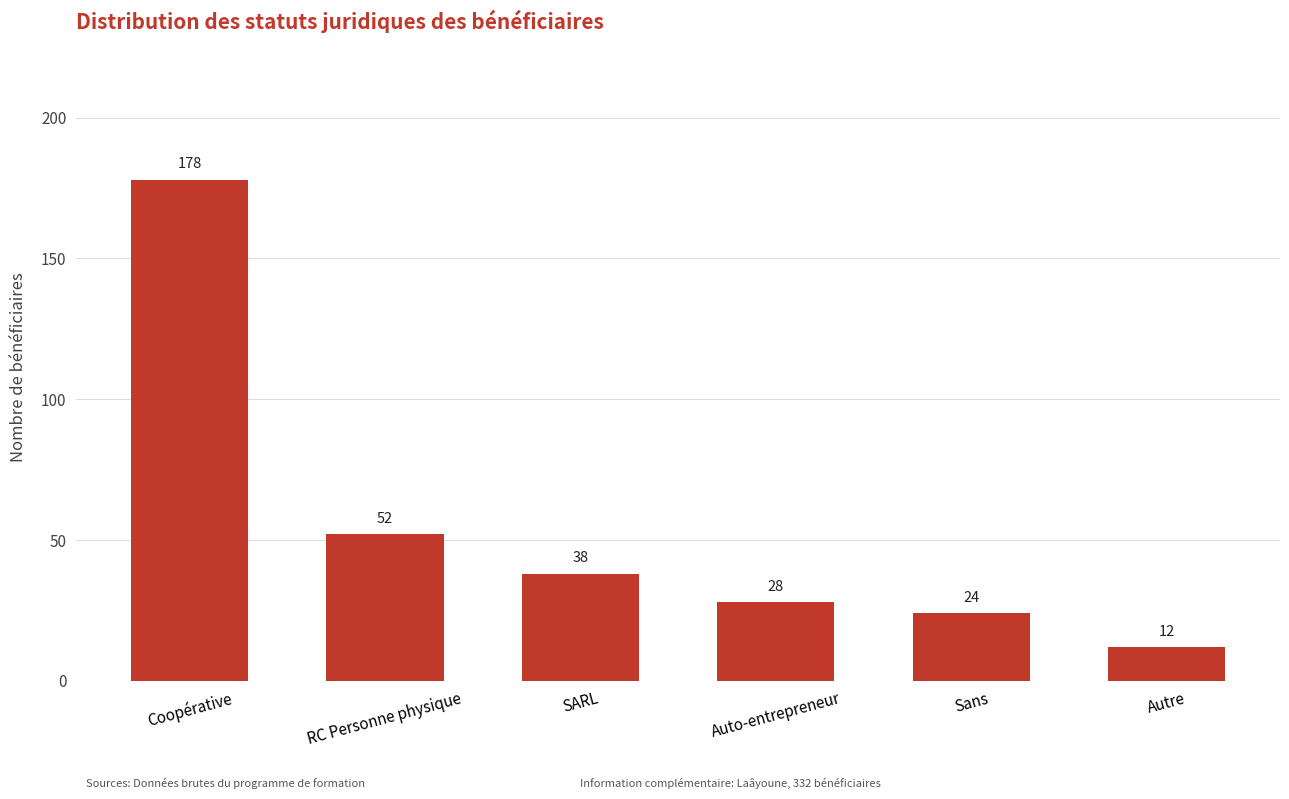

What is the difference between the values at SARL and Autre?

26